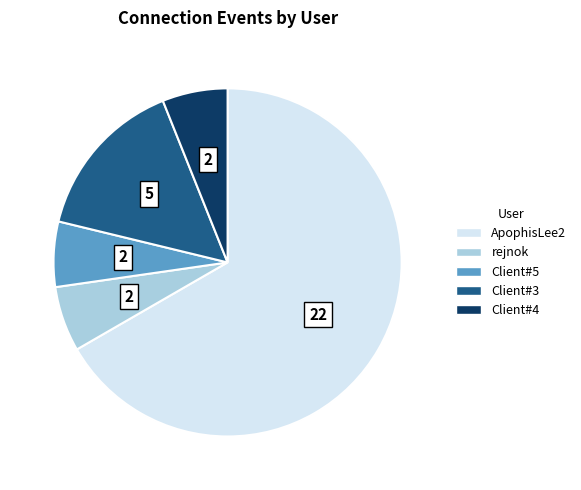

Approximately how many times larger is the value at ApophisLee2 compared to Client#4?

11.0